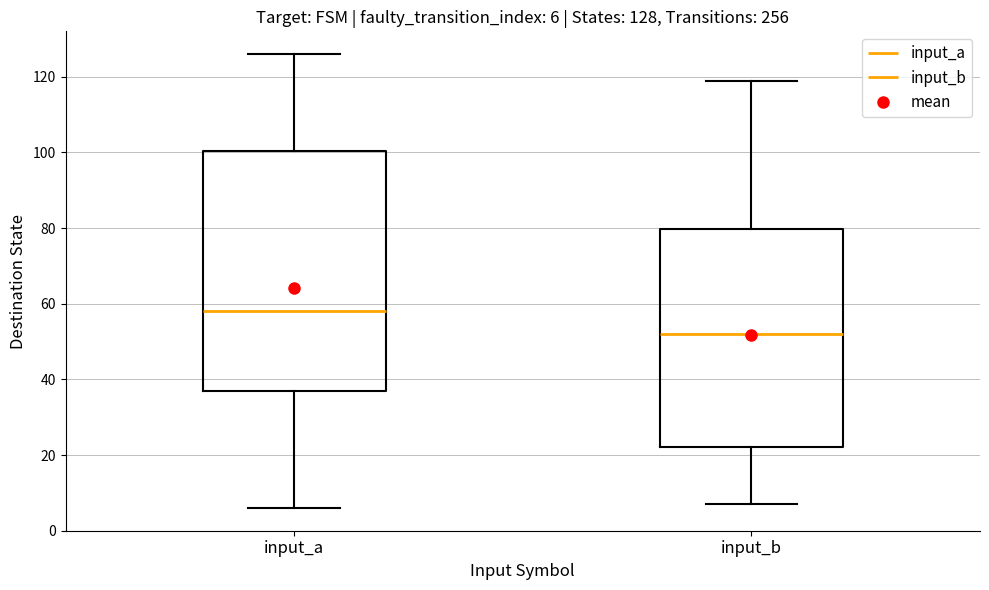

Which box's median line is the highest?

input_a